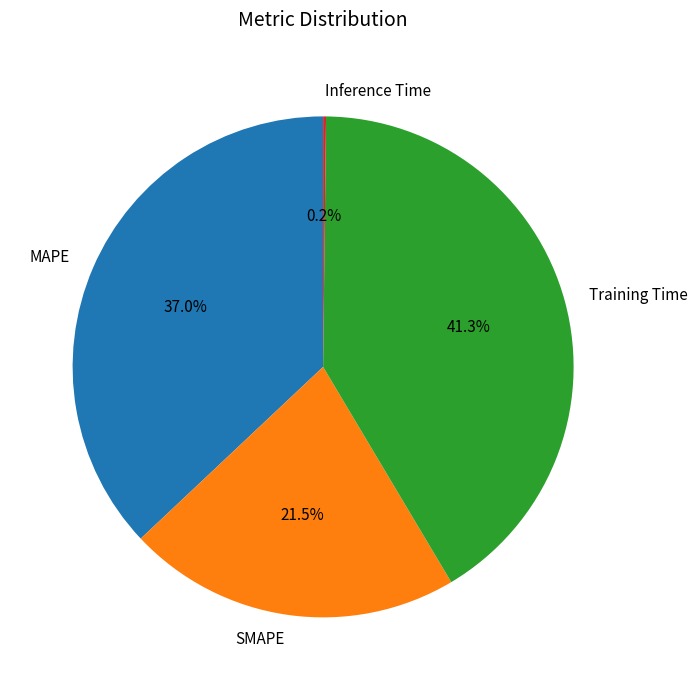

Which category has the biggest portion of the pie?

Training Time